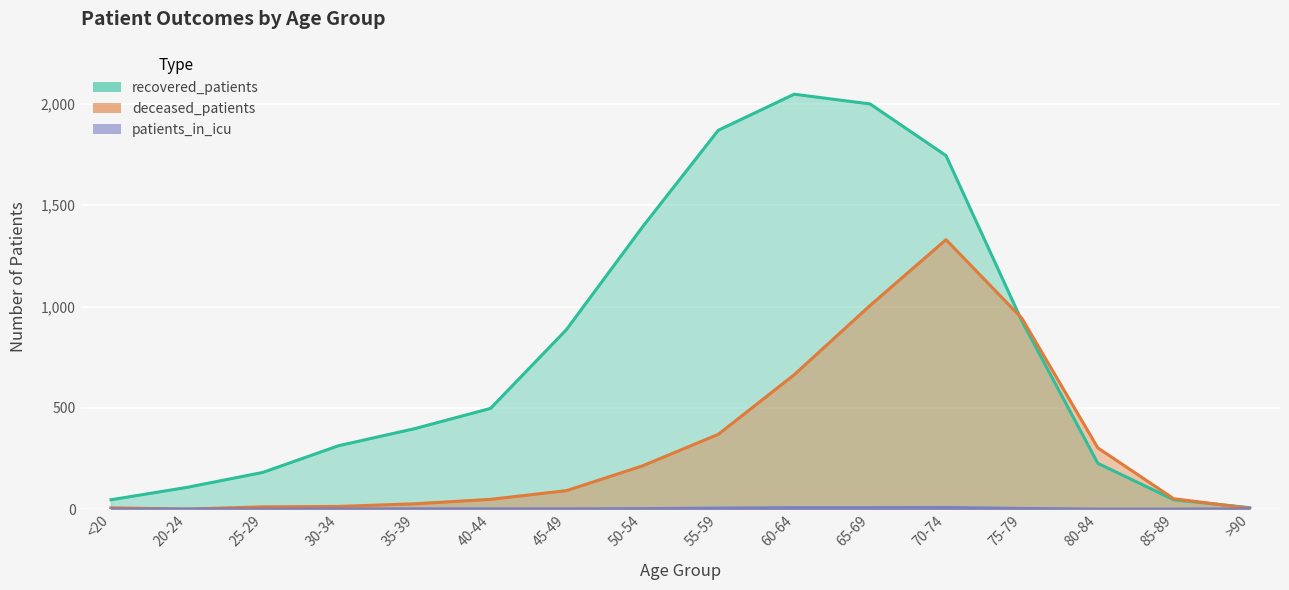

Where is the first local maximum for patients_in_icu?

70-74